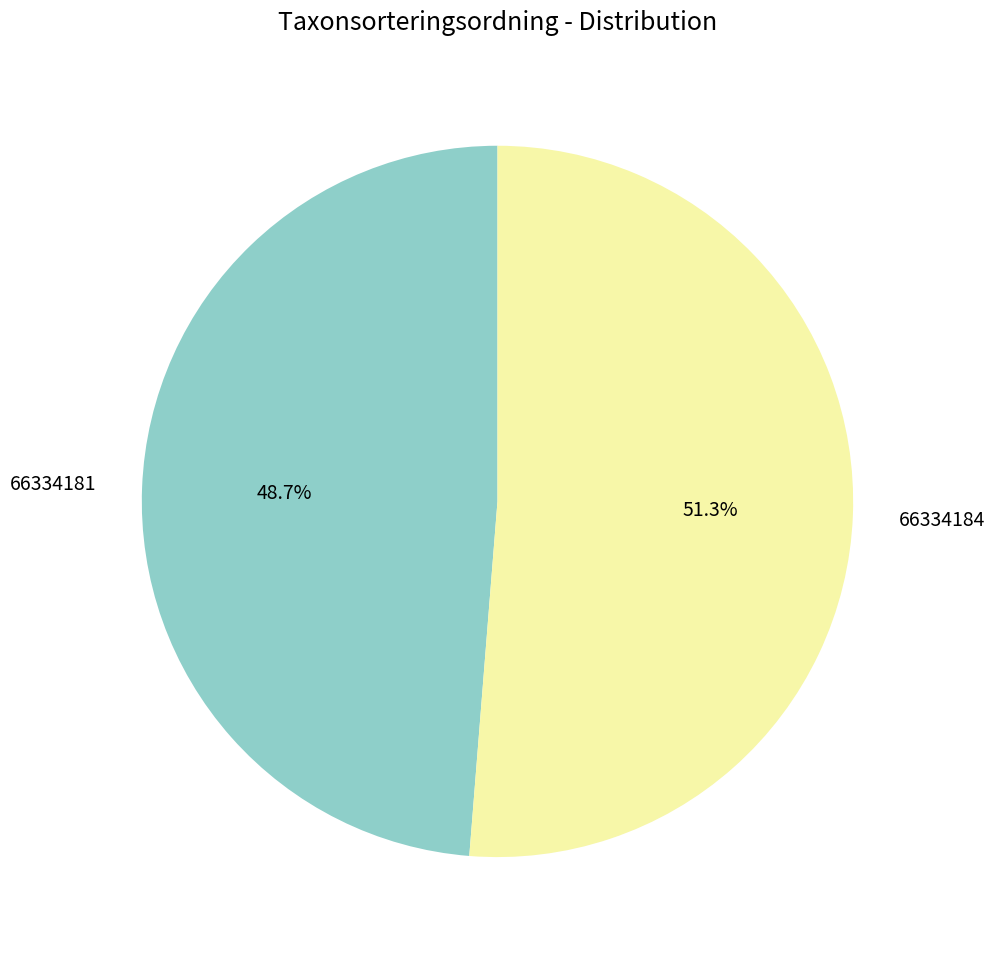

Which slice represents more than half of the pie?

66334184